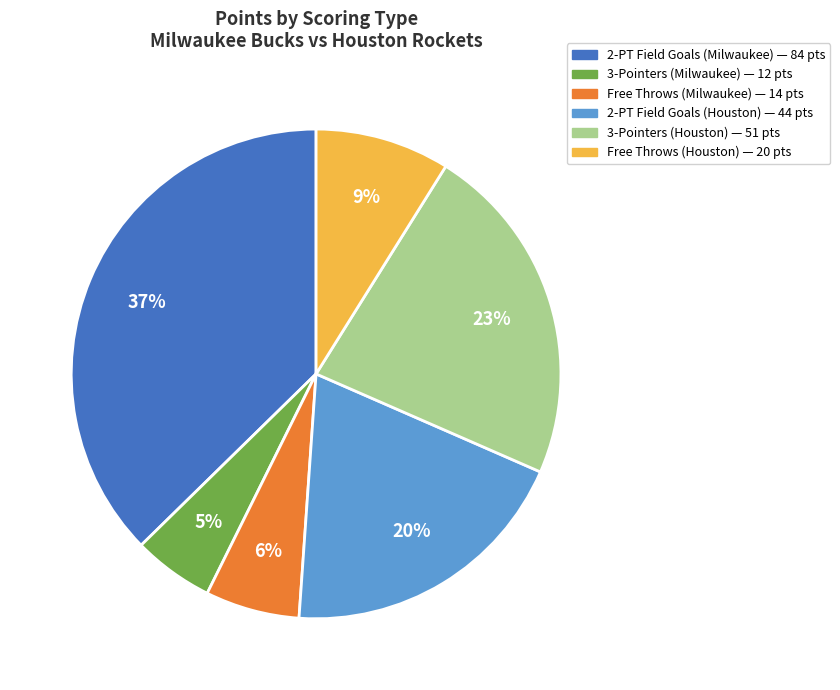

Is there a majority slice in this chart?

No